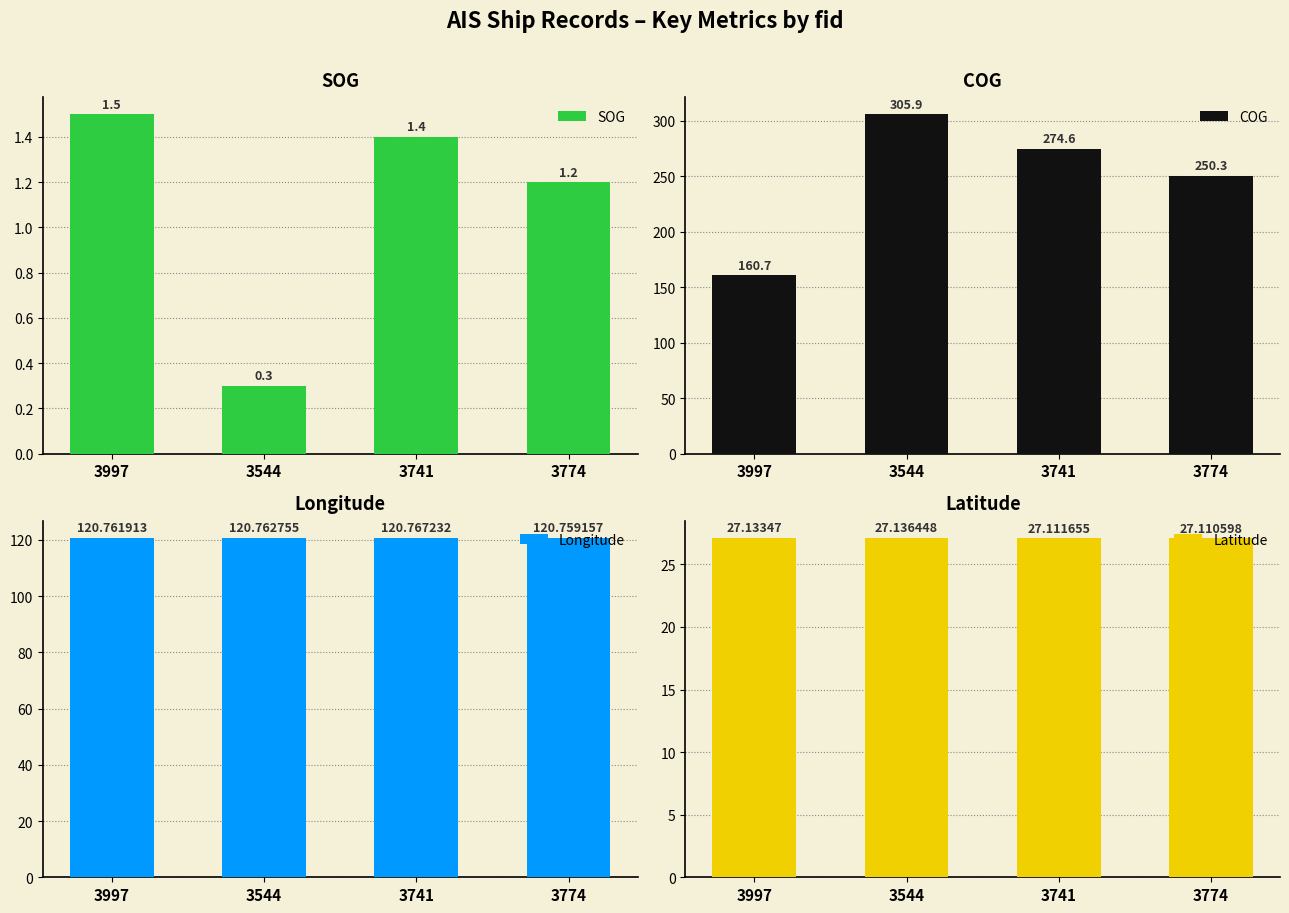

How many data points in SOG are above 1?

3